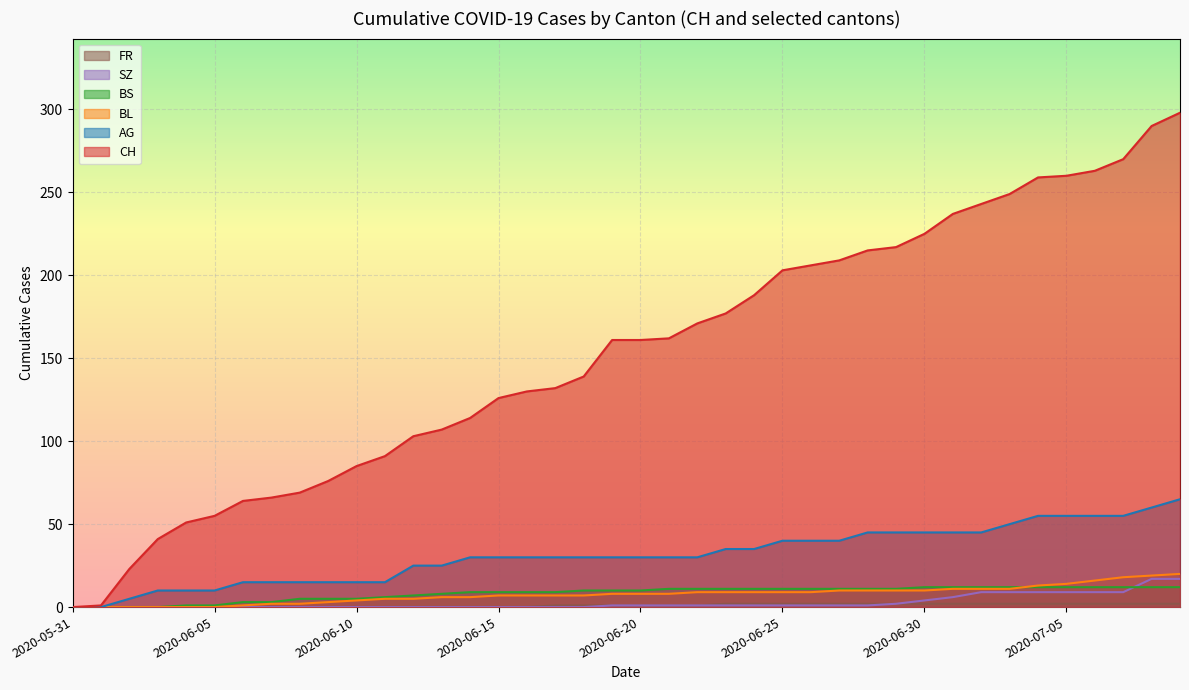

Between 2020-06-24 and 2020-06-26, which series saw the biggest shift?

CH